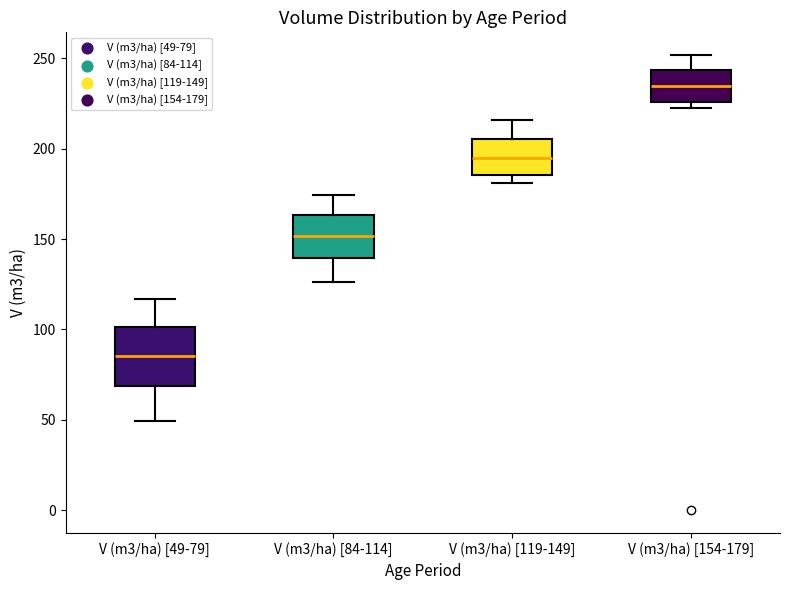

Which box's median line is the lowest?

V (m3/ha) [49-79]